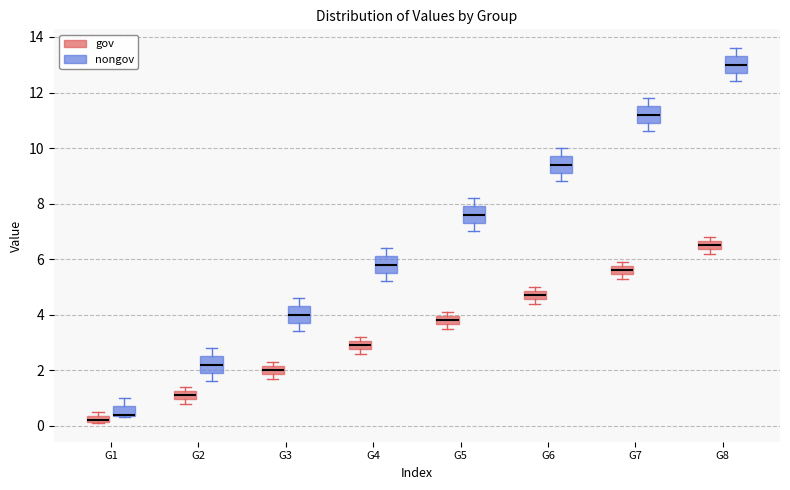

Where does the upper whisker of the box for G7 (nongov) end on the y-axis? The values are not printed on the chart, so give them approximately, as read against the axis.

11.8